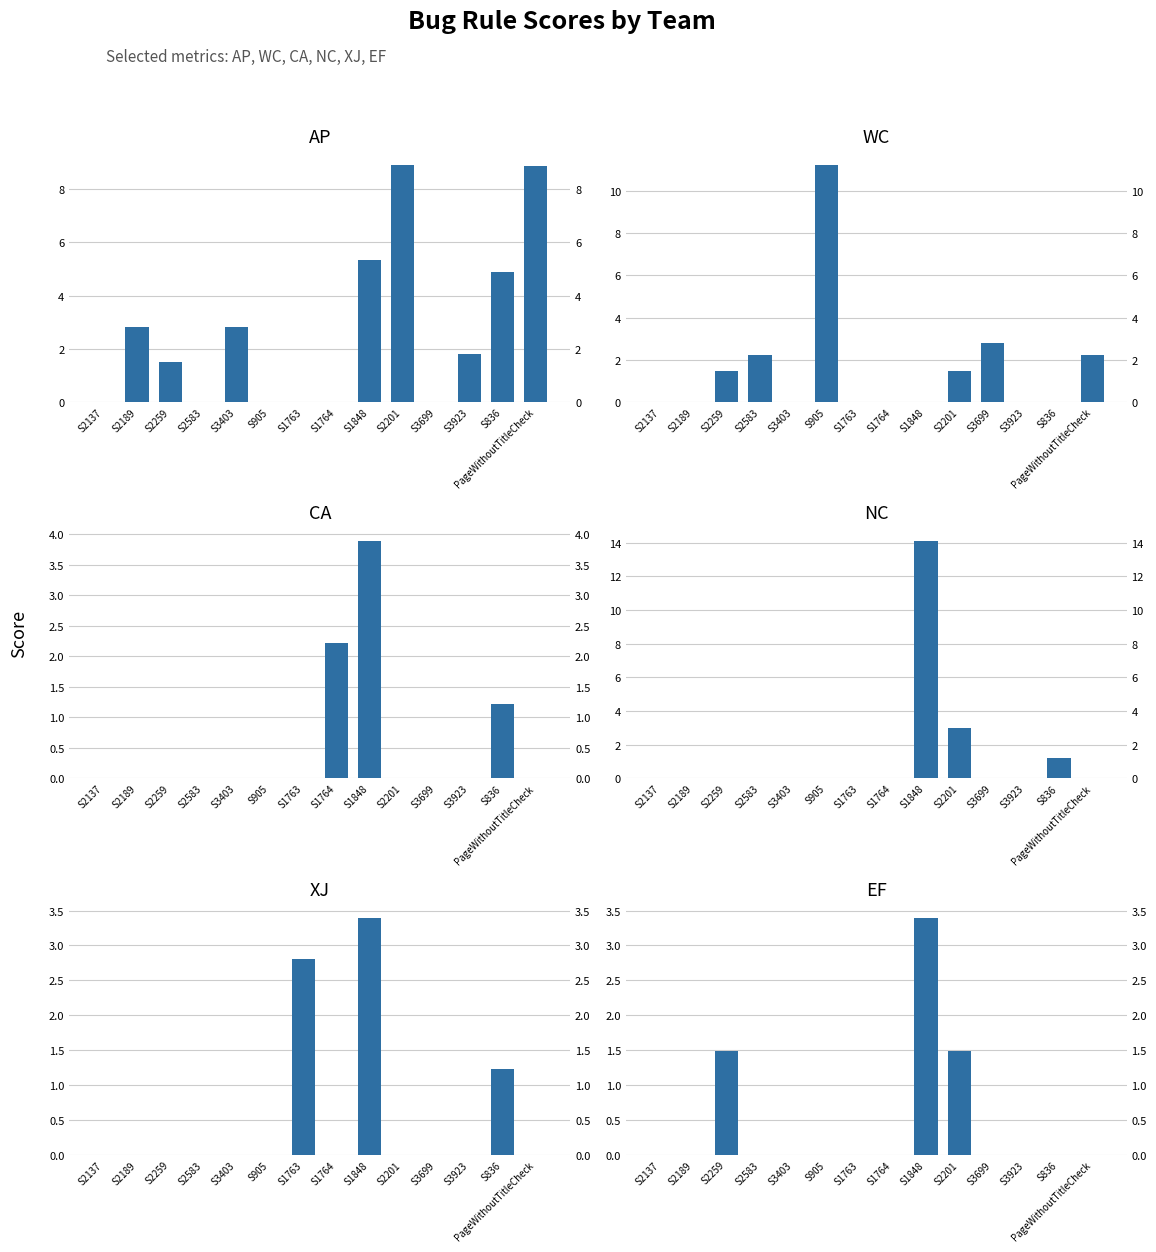

Count the number of data series in this chart.

6